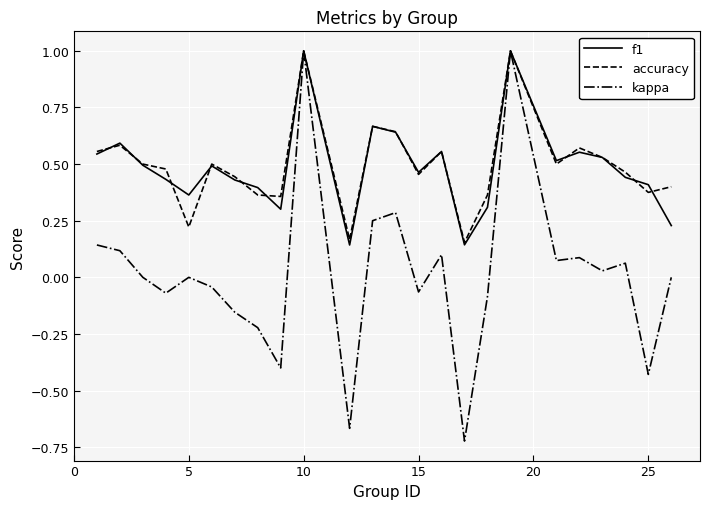

What is the highest value of the accuracy series?

1.0